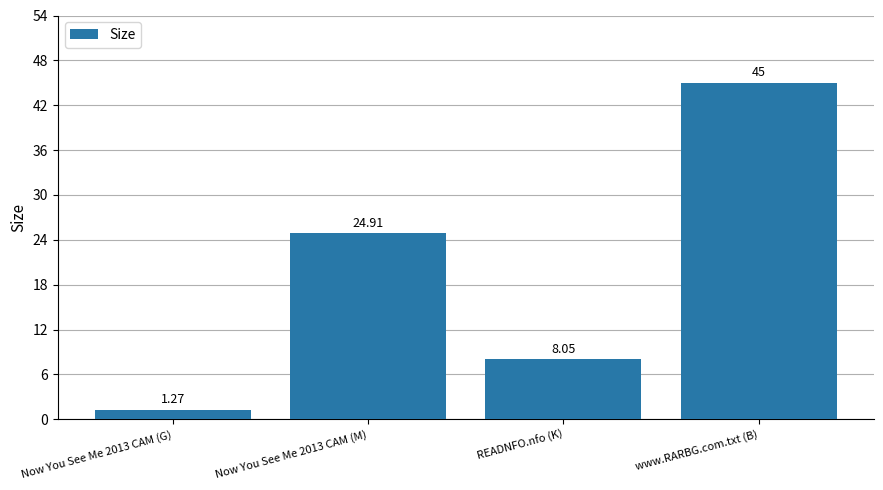

What is the sum of all values?

79.2